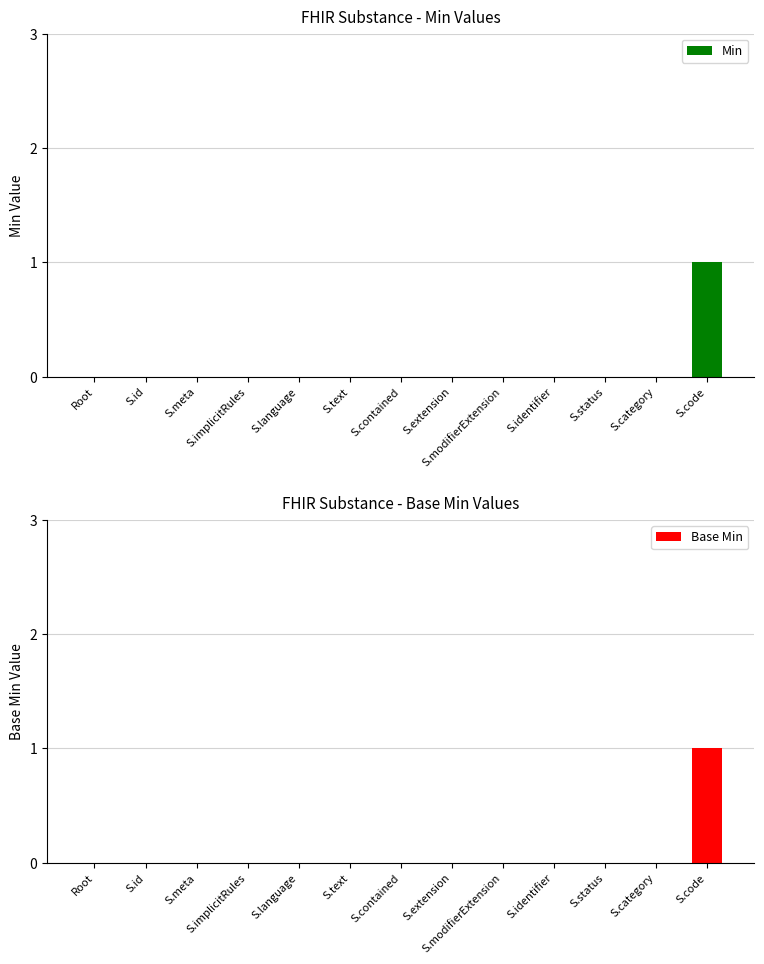

Reading left to right, extract all data points from this chart.

Min: Root=0	S.id=0	S.meta=0	S.implicitRules=0	S.language=0	S.text=0	S.contained=0	S.extension=0	S.modifierExtension=0	S.identifier=0	S.status=0	S.category=0	S.code=1
Base Min: Root=0	S.id=0	S.meta=0	S.implicitRules=0	S.language=0	S.text=0	S.contained=0	S.extension=0	S.modifierExtension=0	S.identifier=0	S.status=0	S.category=0	S.code=1